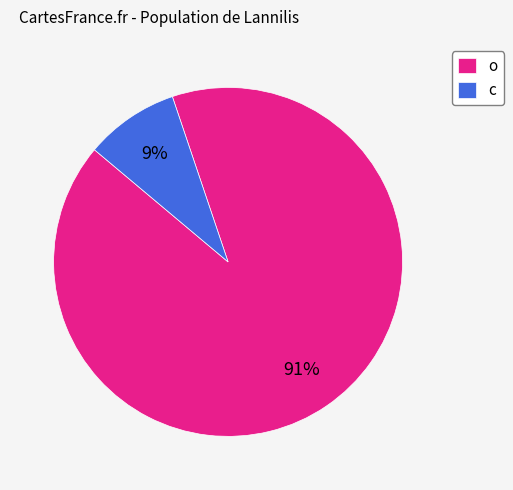

How many segments does this pie chart have?

2